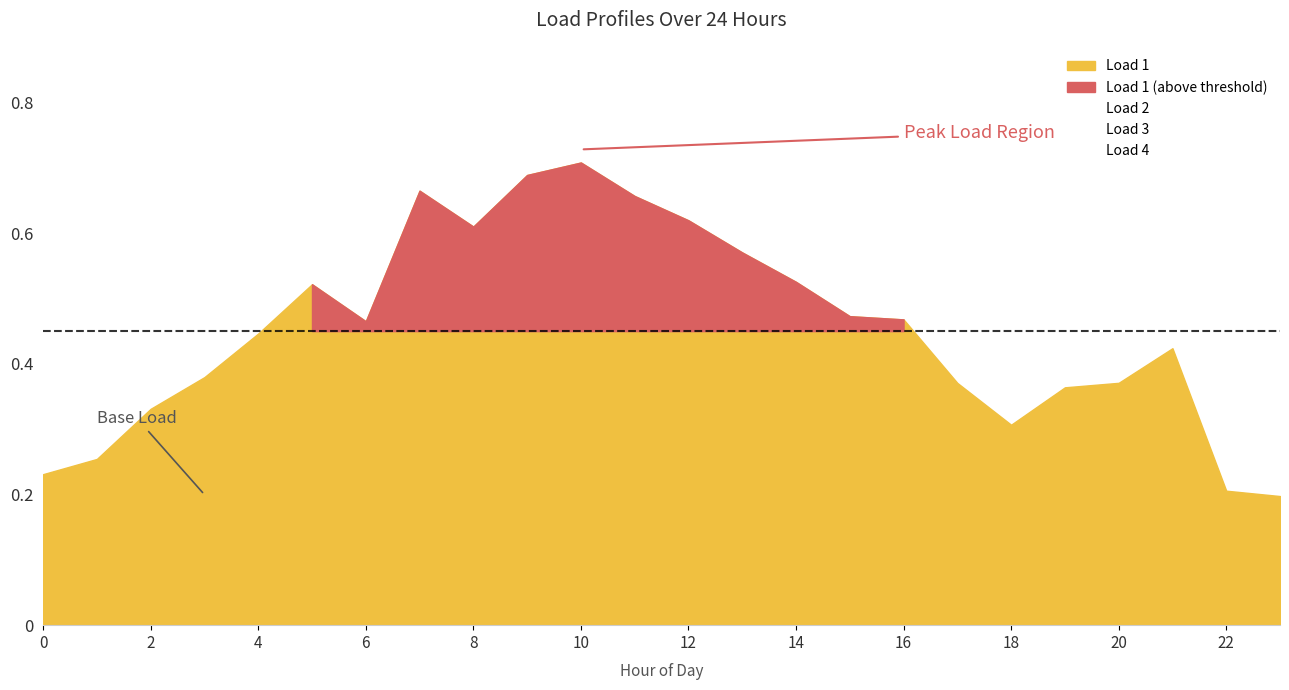

What is the sum of the Load 2 values at 2 and 20?

0.6